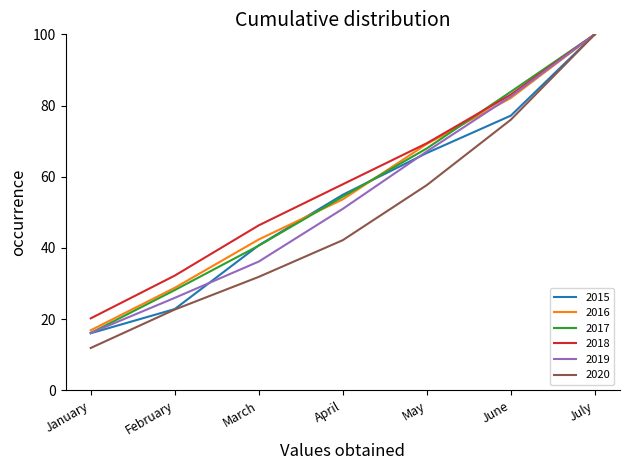

What is the greatest value displayed?

100.0